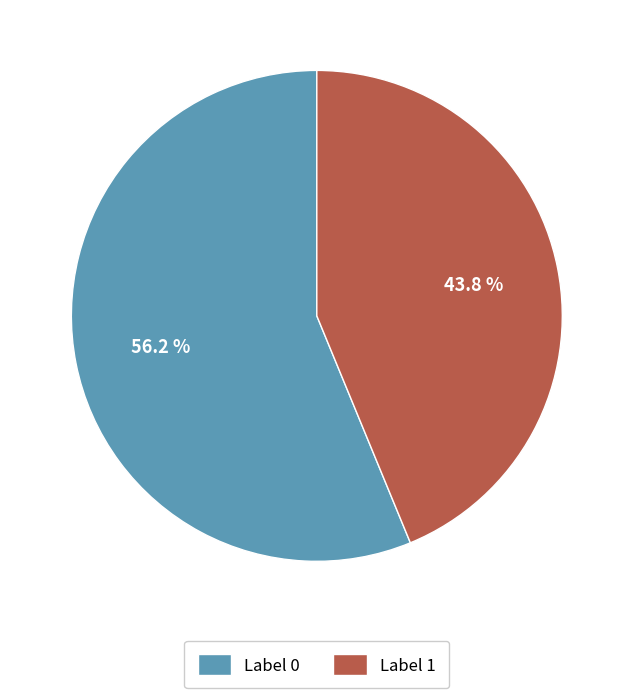

Which slice is the smallest?

Label 1